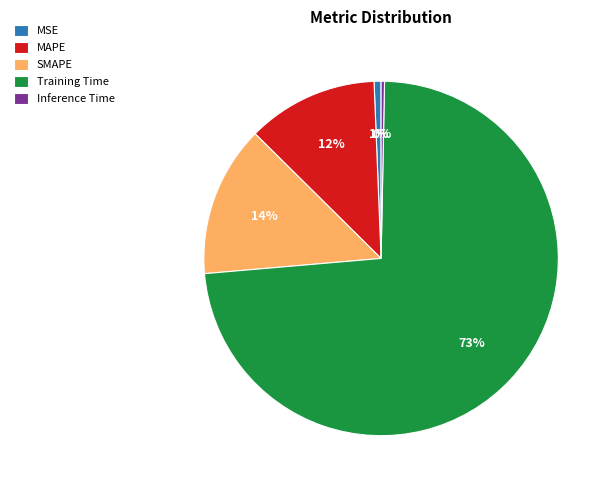

Is the sum of MAPE and SMAPE greater than half?

No